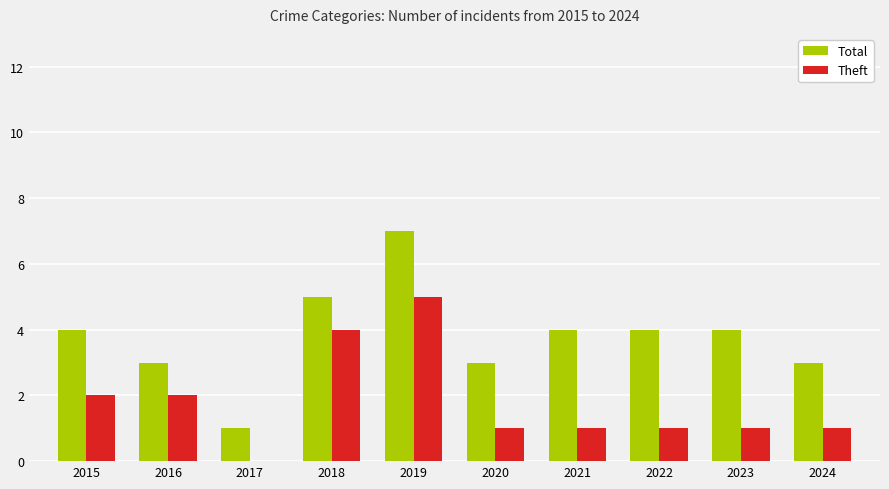

Does the chart contain stacked bars?

No